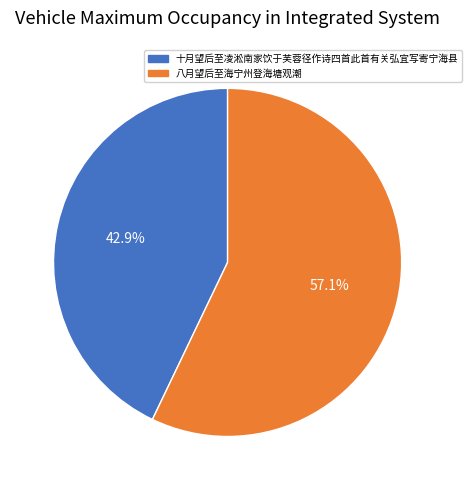

The 十月望后至凌淞南家饮于芙蓉径作诗四首此首有关弘宜写寄宁海县 slice represents 43% of the pie. True or false?

True